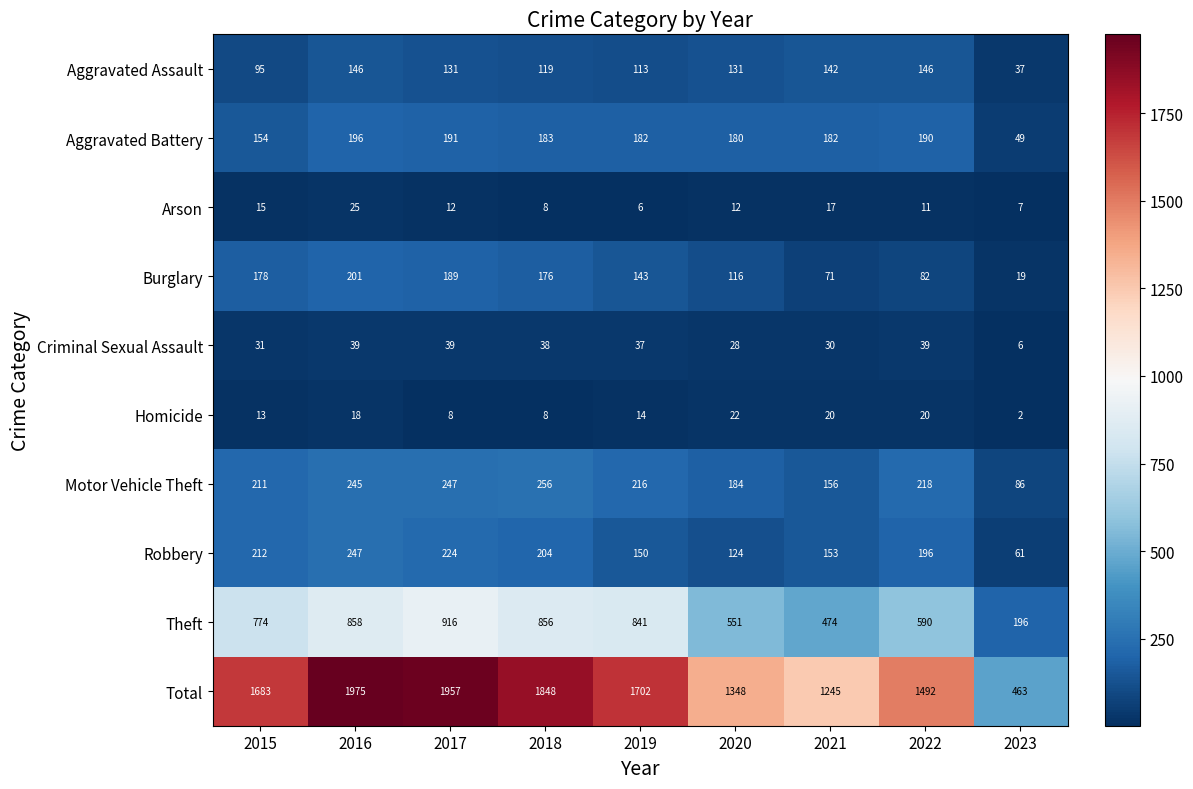

Which series changed the most between 2022 and 2023?

Total